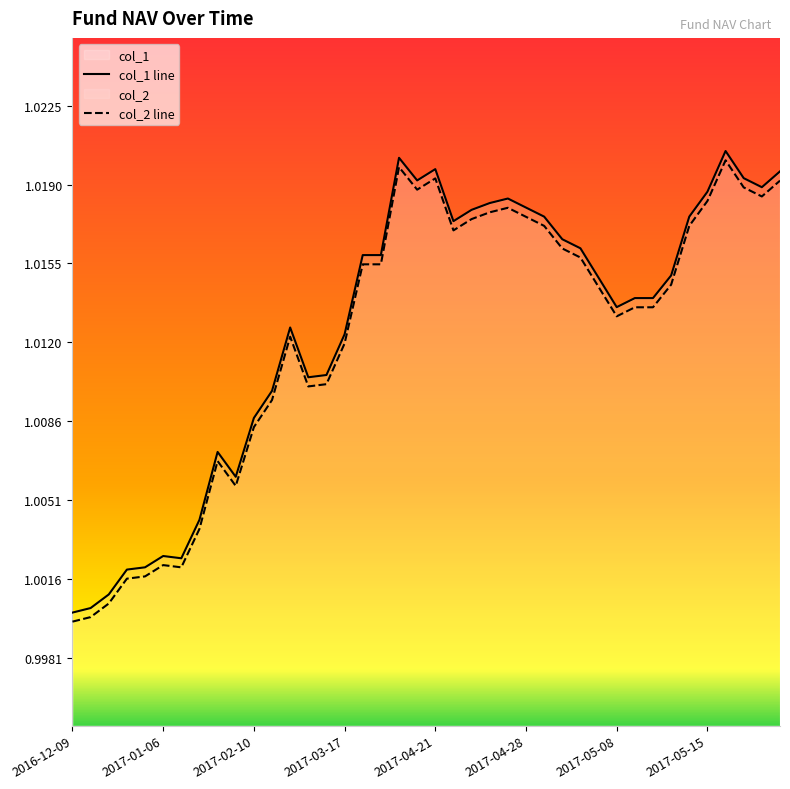

At how many categories does at least one series exceed 1?

40